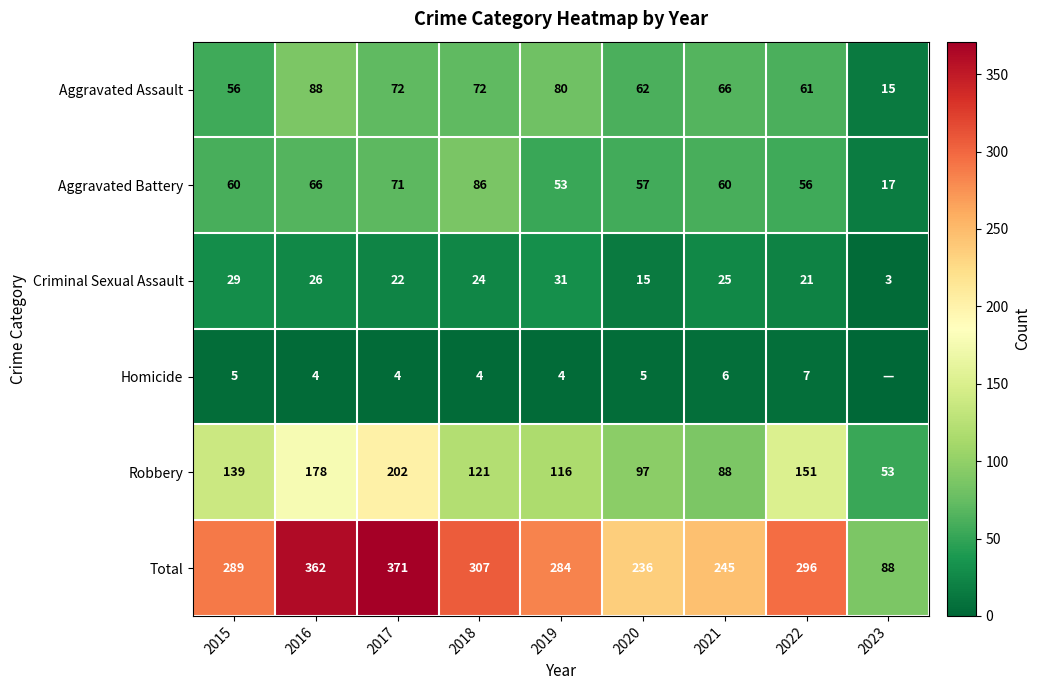

The value of Aggravated Battery at 2020 is 21. True or false?

False